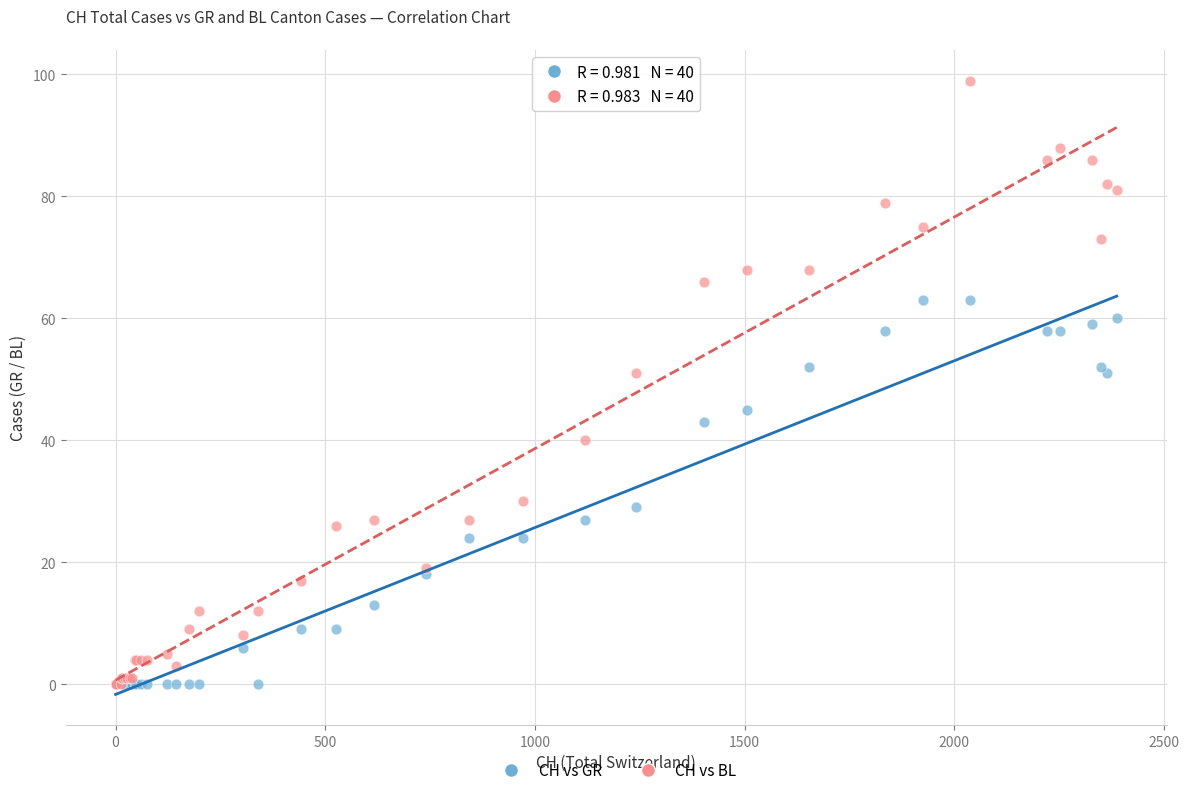

What are all the series names shown in the legend?

CH vs GR, CH vs BL